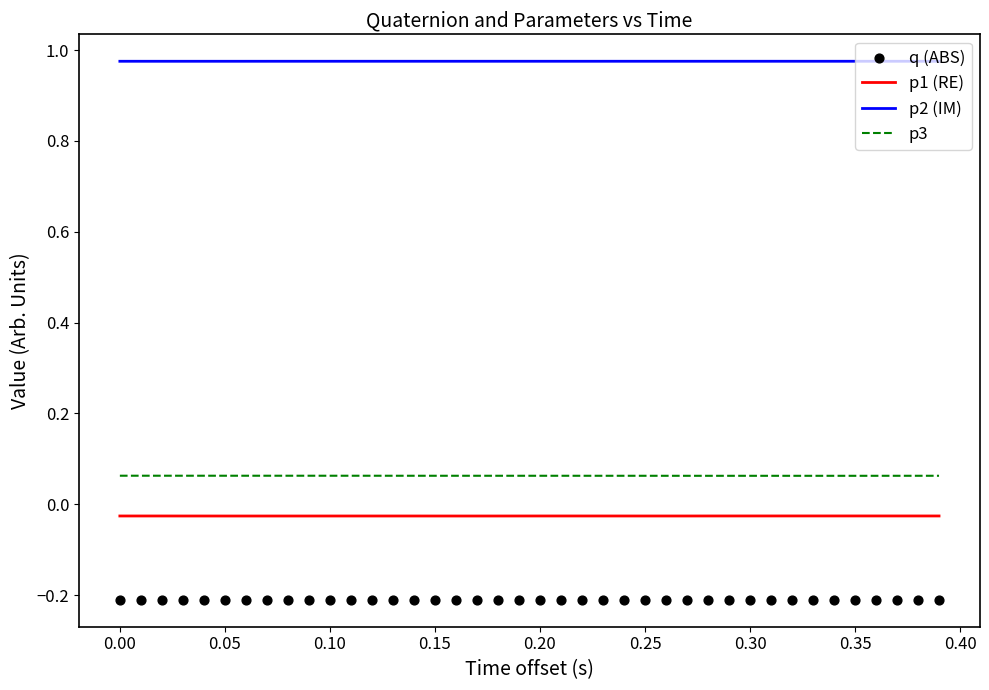

True or false: p2 (IM) and p1 (RE) cross at least once.

False